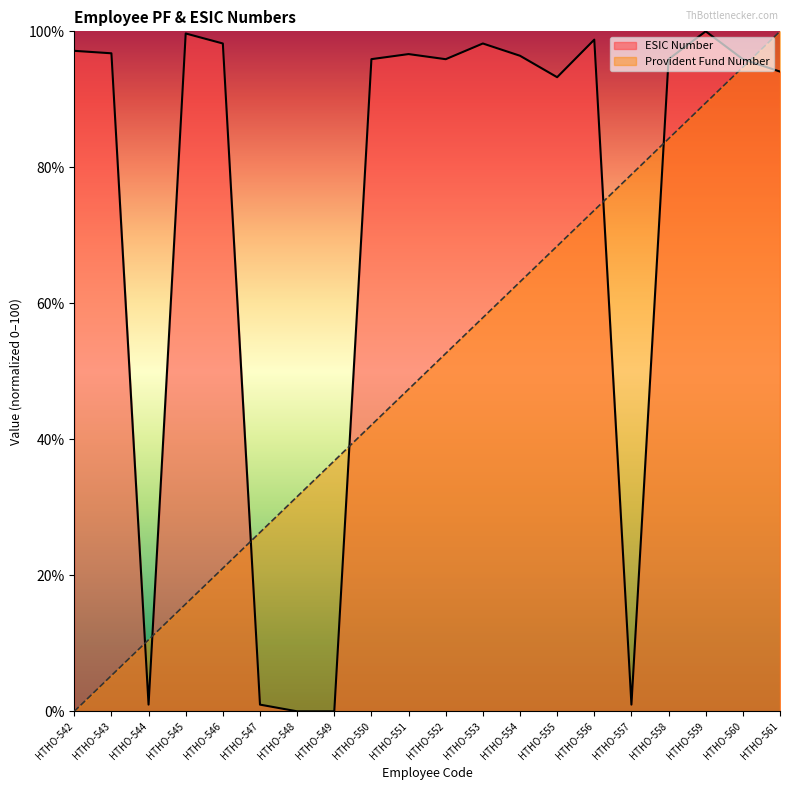

True or false: Provident Fund Number has a value of 19.8 at HTHO-555.

False